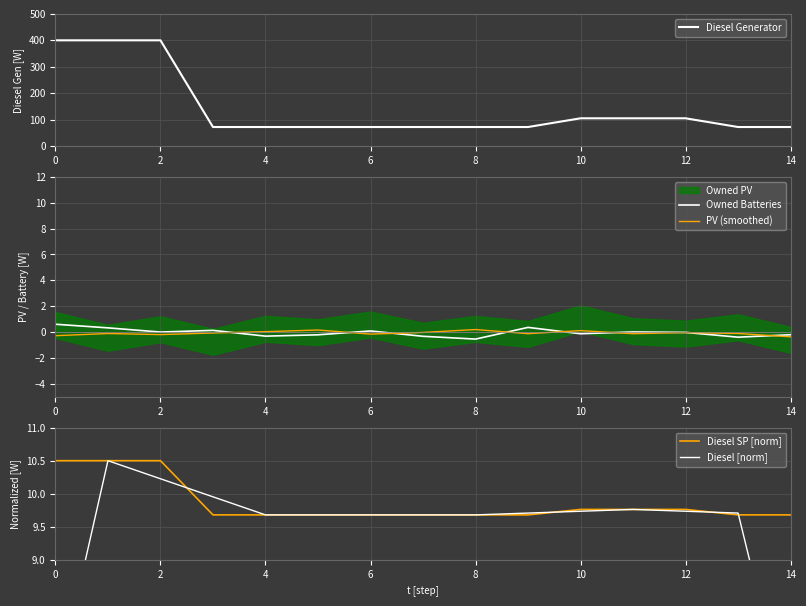

What is the difference between the maximum and second lowest values in the Diesel [norm] series?

3.5